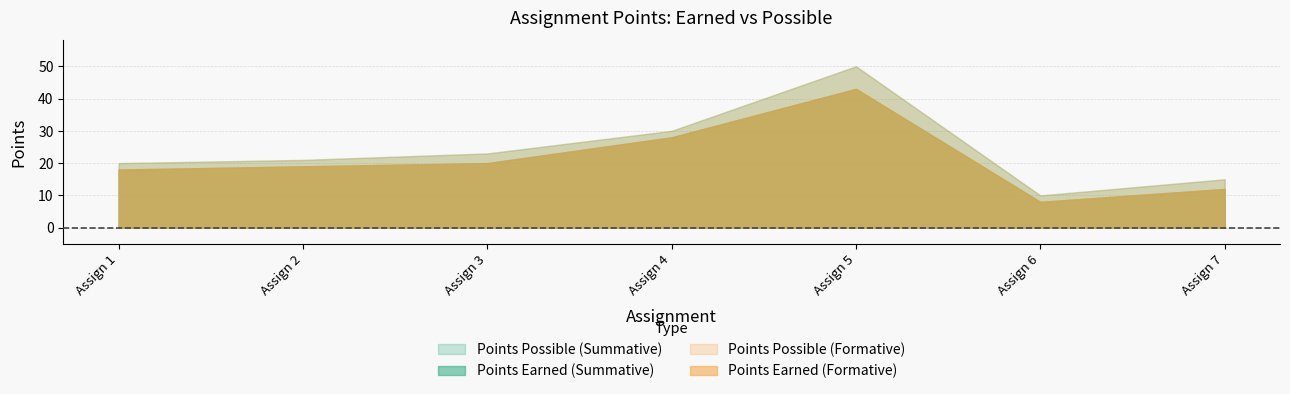

What are all the series names shown in the legend?

Points Earned (Summative), Points Possible (Summative), Points Earned (Formative), Points Possible (Formative)